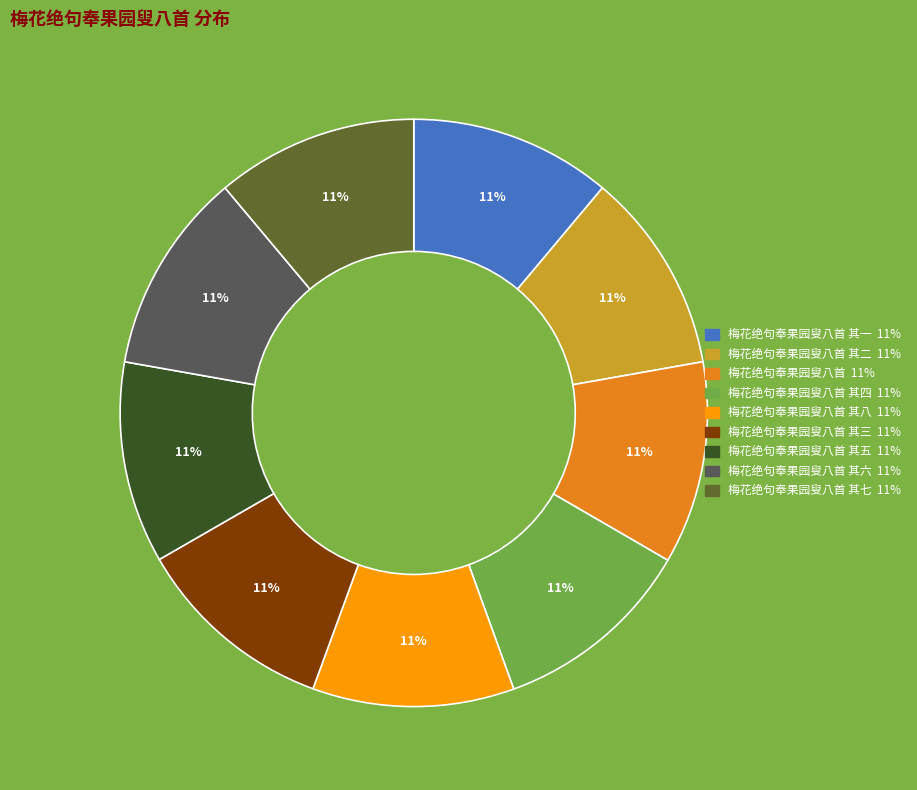

Does any single category account for the majority?

No